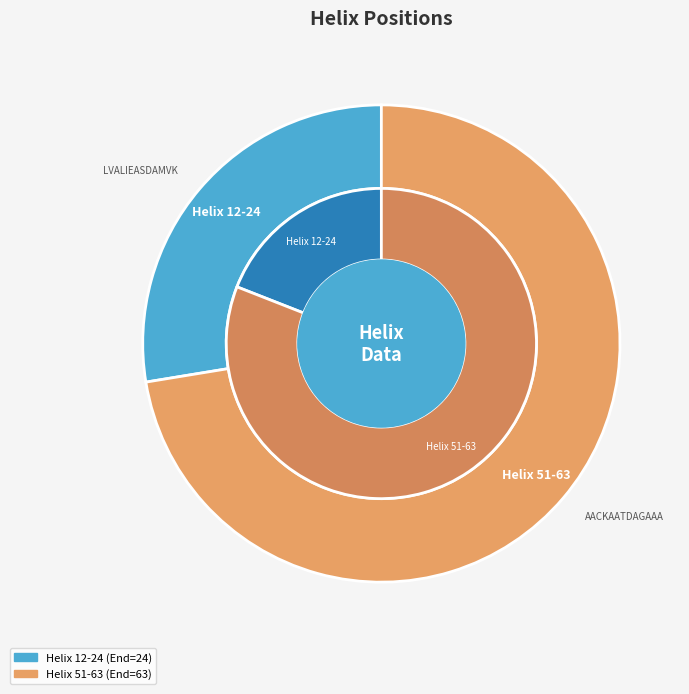

Does Helix 12-24 represent more than half of the total?

No